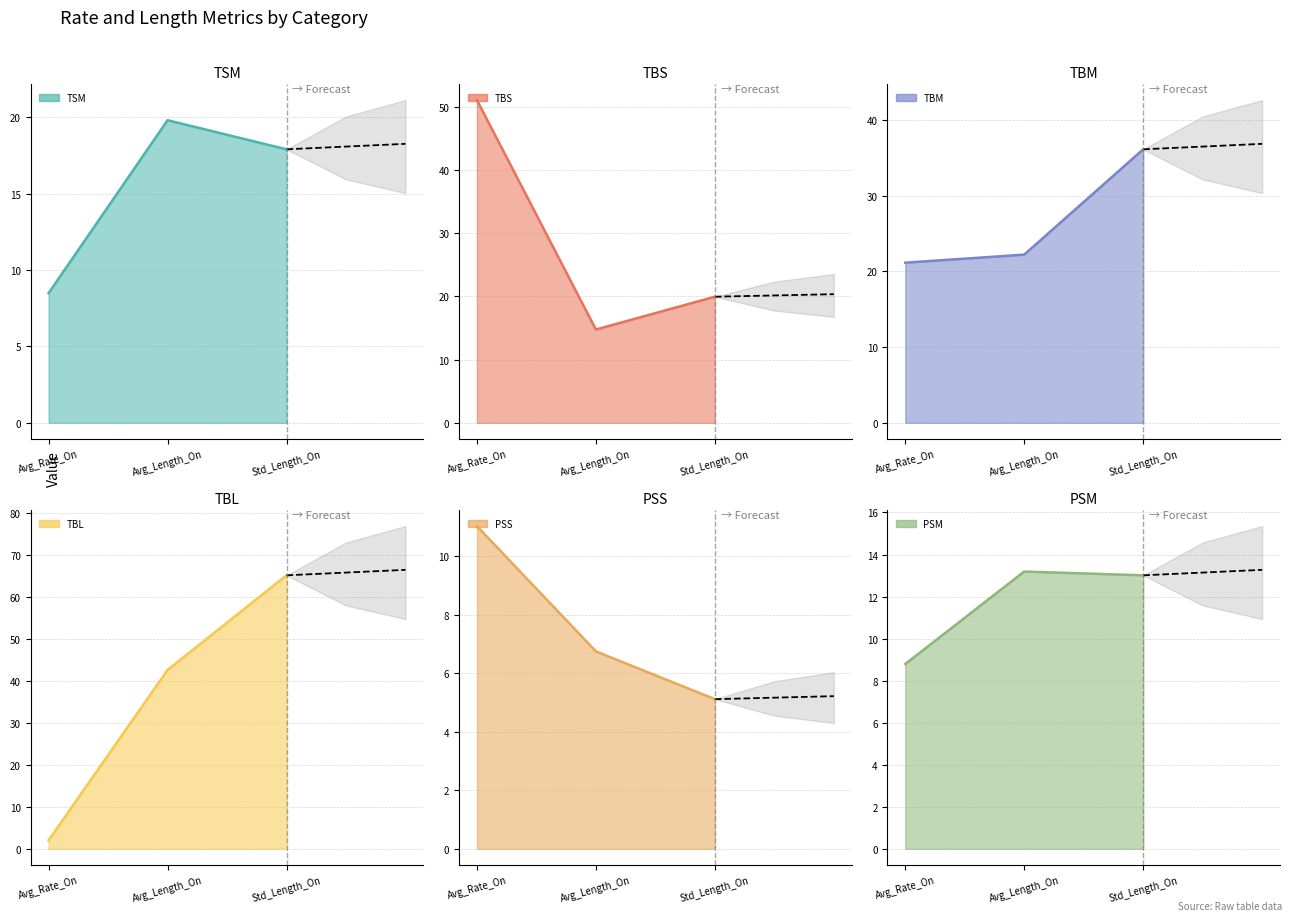

Count the number of data series in this chart.

6